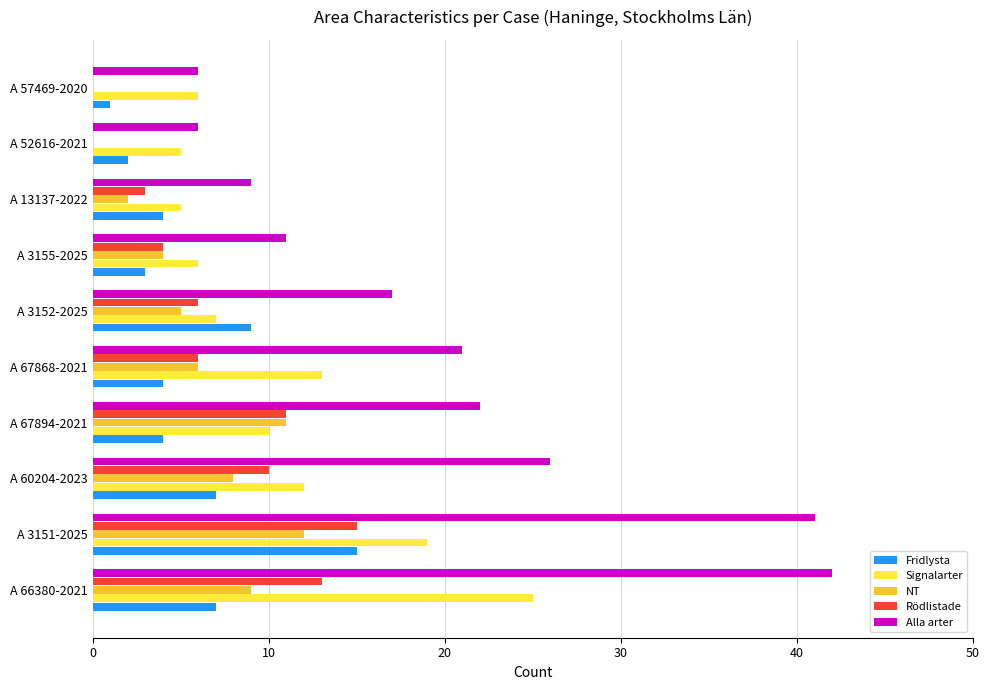

At which category is the sum across all series the highest?

A 3151-2025